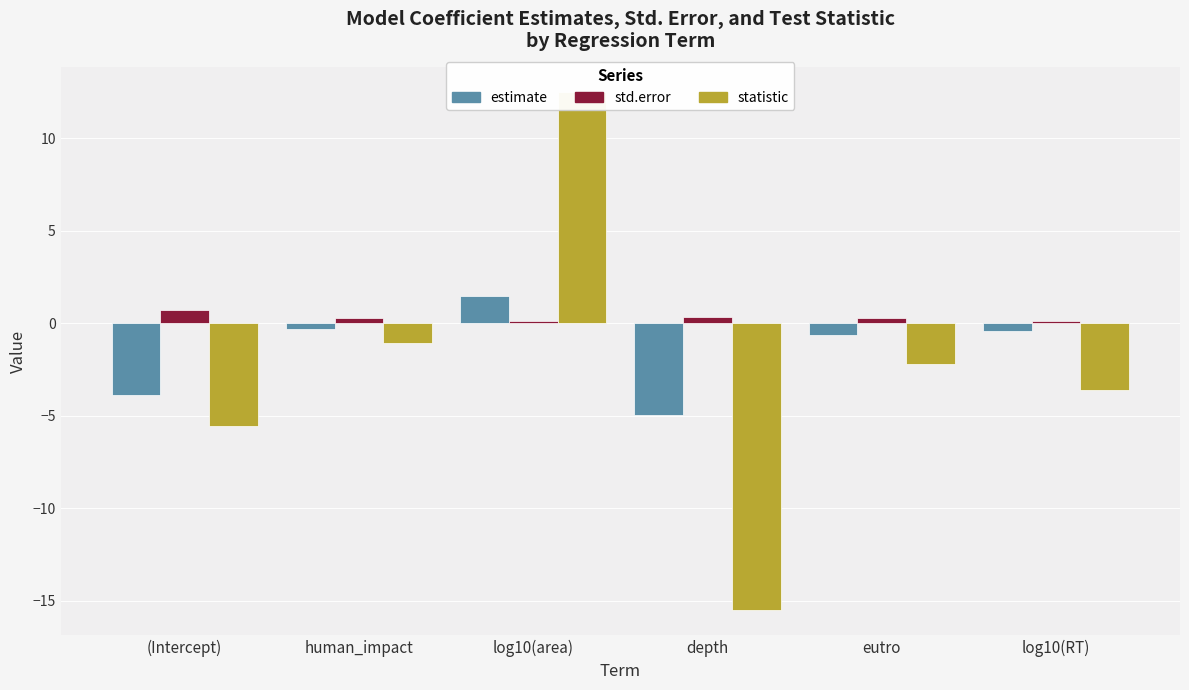

Which series has the widest spread of values?

statistic